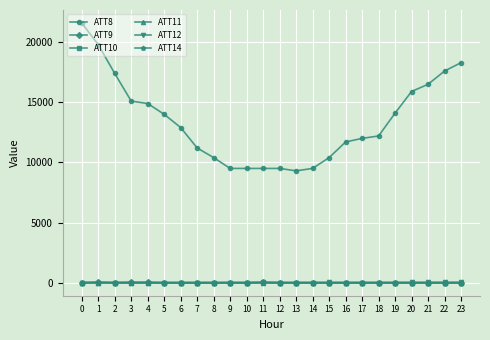

How many data points in ATT9 are above -10?

4